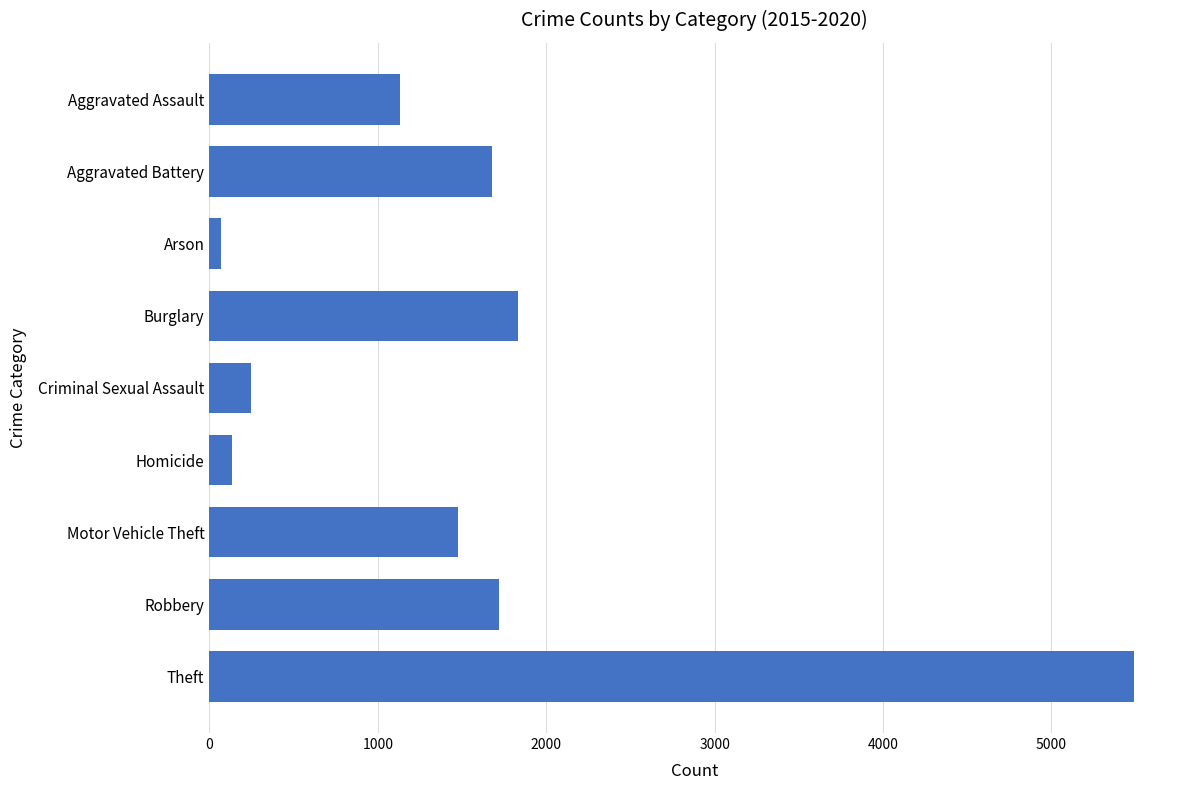

How many bars are there in total?

9